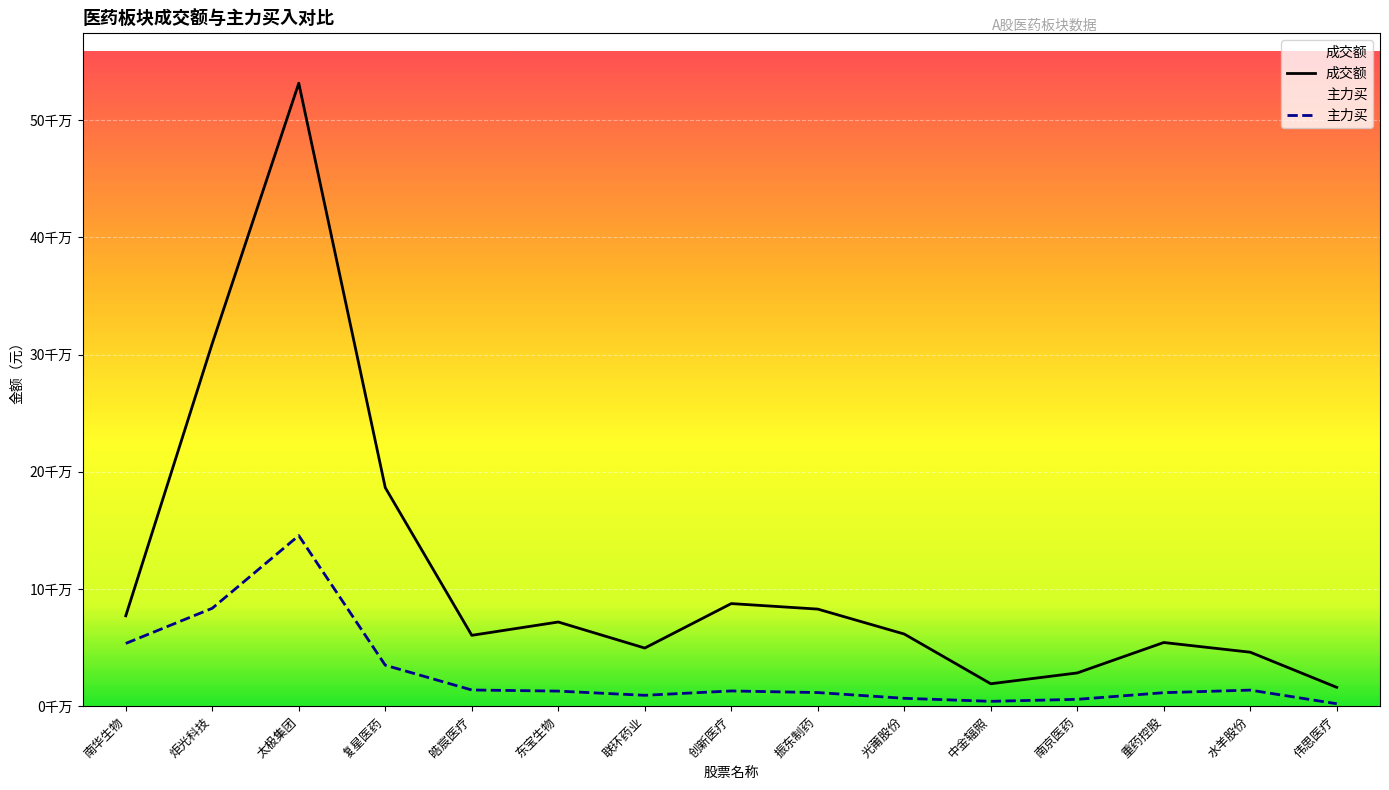

The 主力买 series shows 3087450 at 伟思医疗. True or false?

False